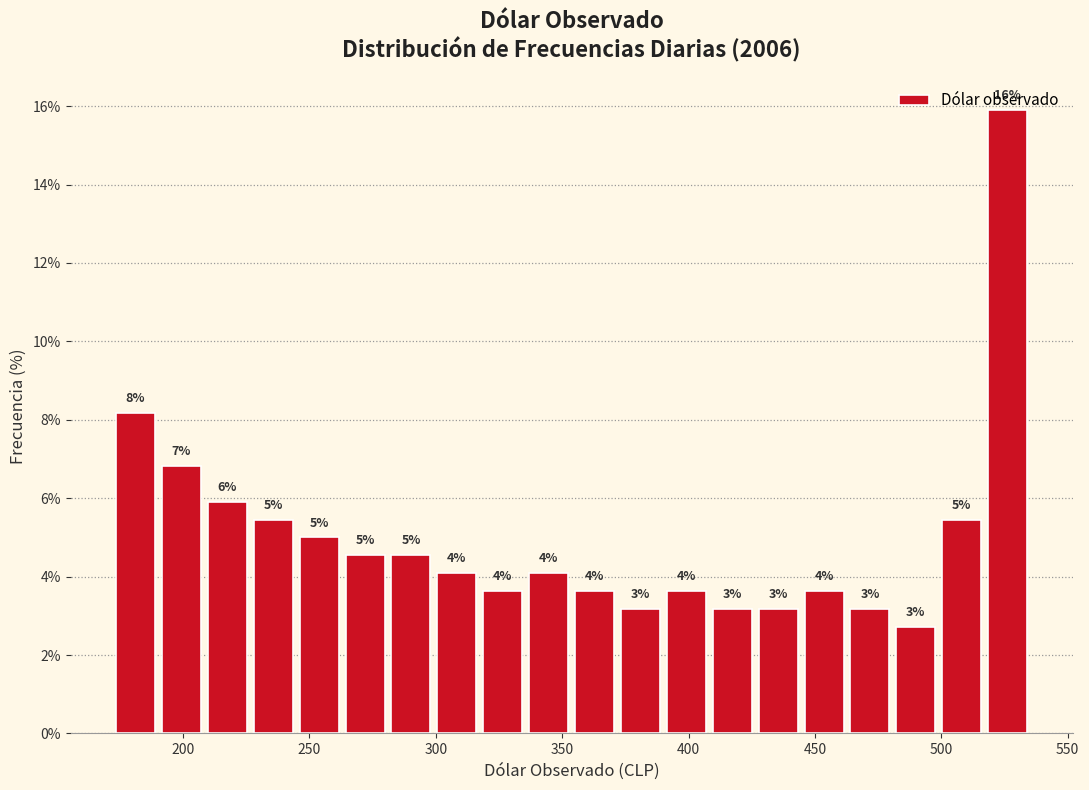

Read against the x-axis, roughly where is the centre of the tallest bar?

525